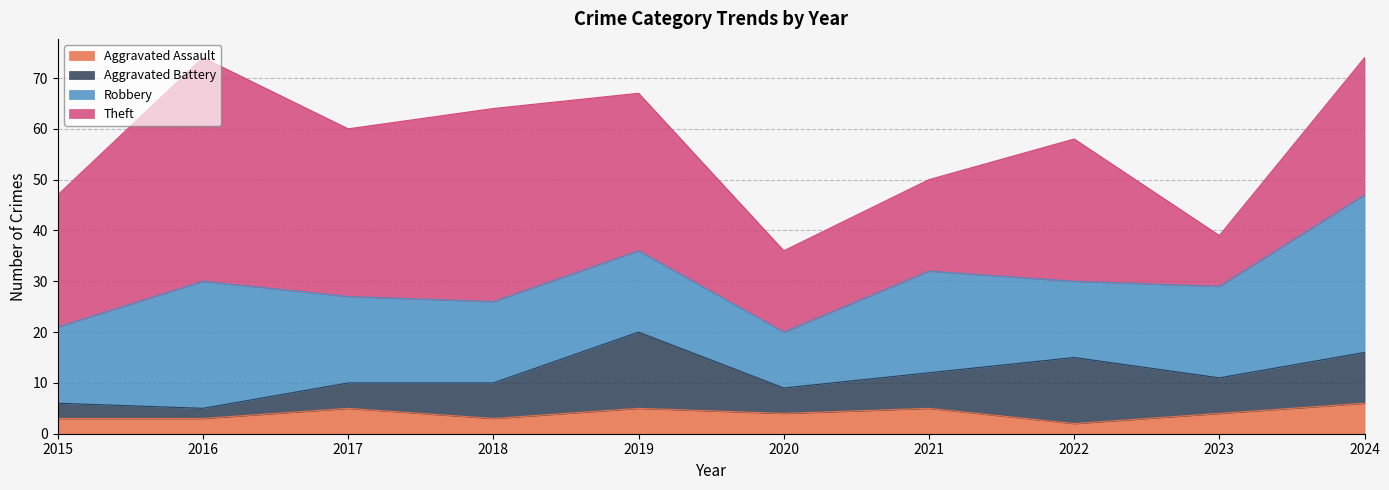

True or false: Robbery has more than 0 points higher than both neighbors.

True